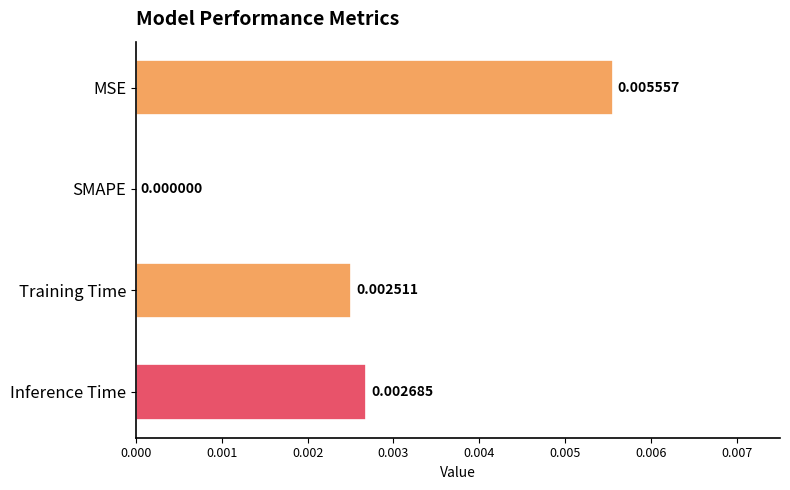

Which has a higher value, Training Time or MSE?

MSE